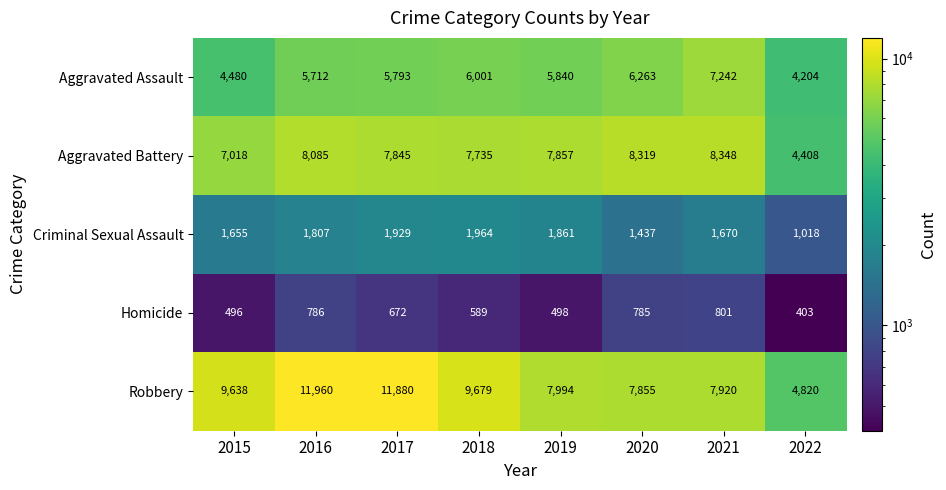

Count the number of categories in the chart.

8